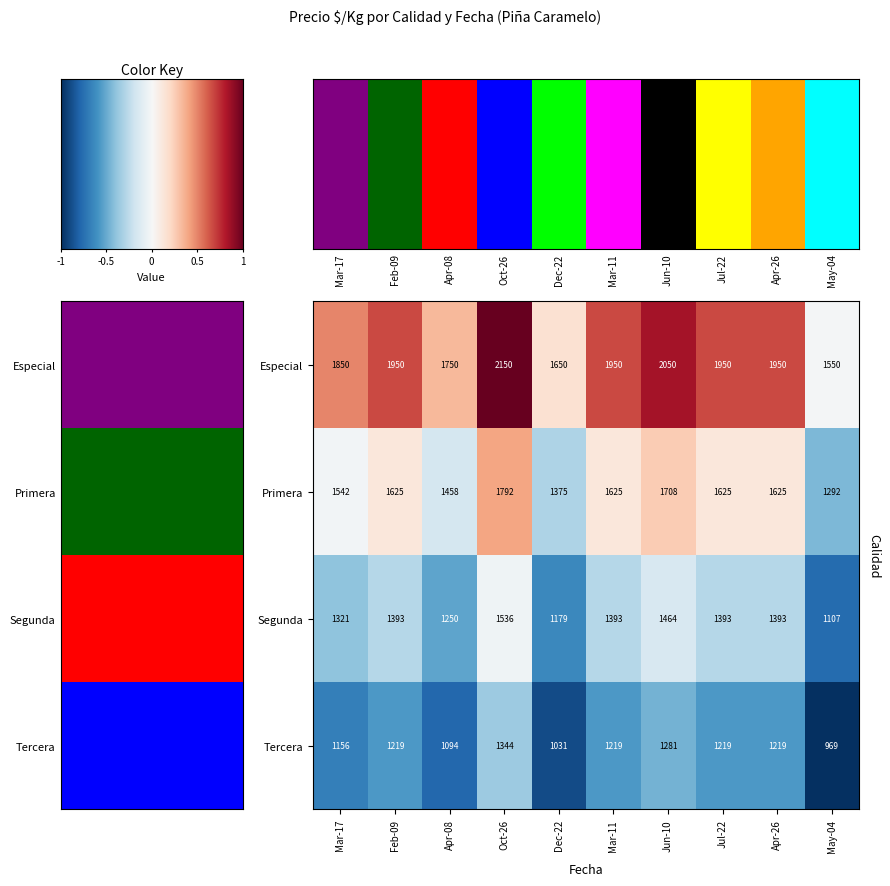

Count the number of data series in this chart.

4